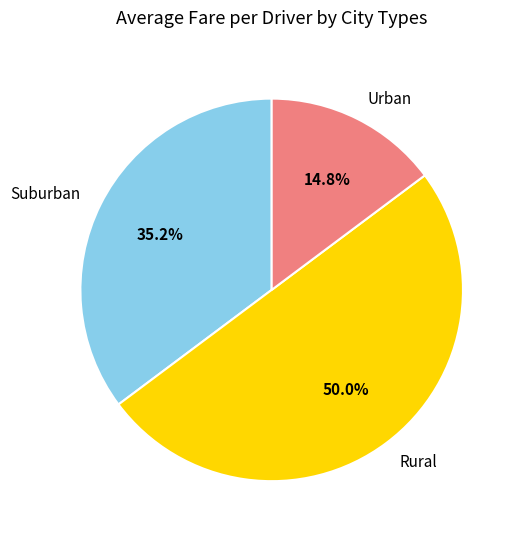

Rank the categories by value from lowest to highest.

Urban, Suburban, Rural